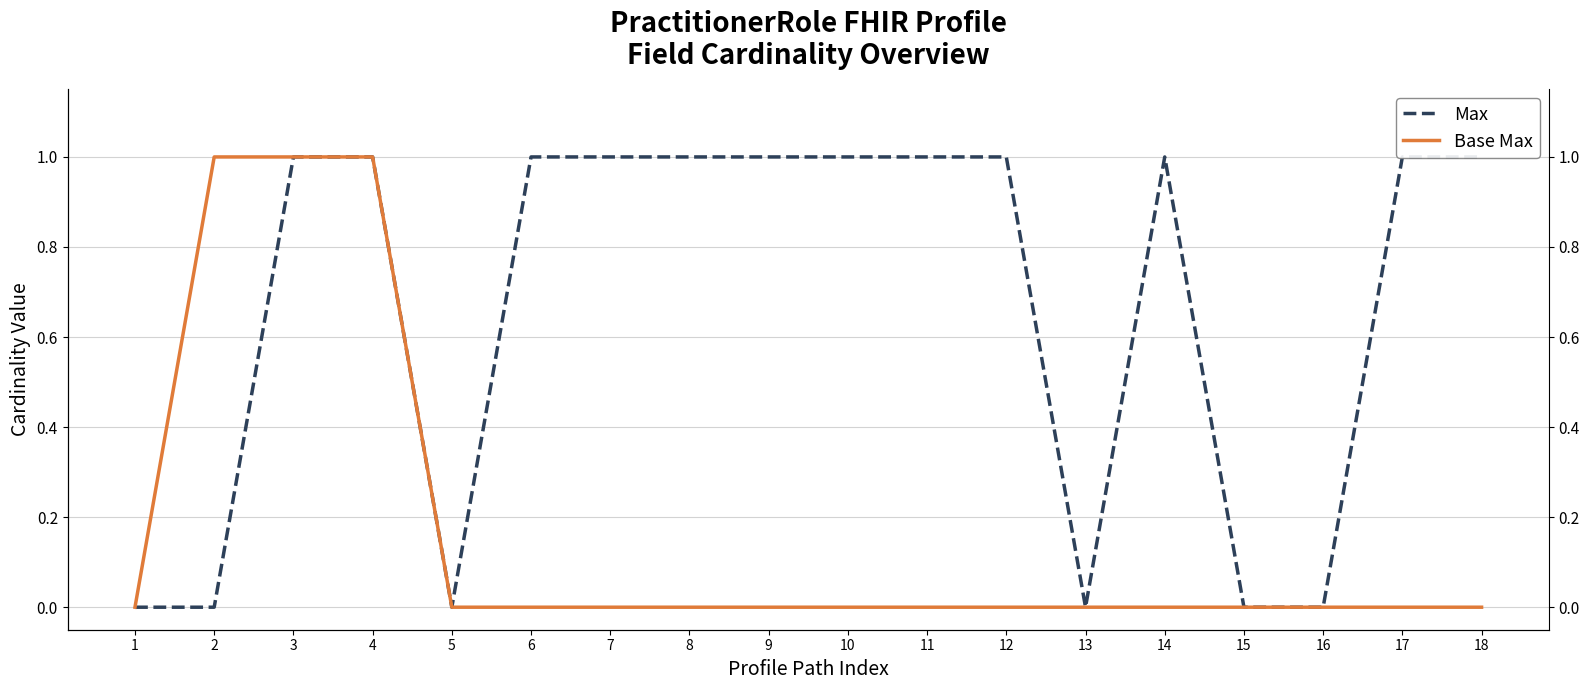

At which category does Max (right) reach its first local valley?

5